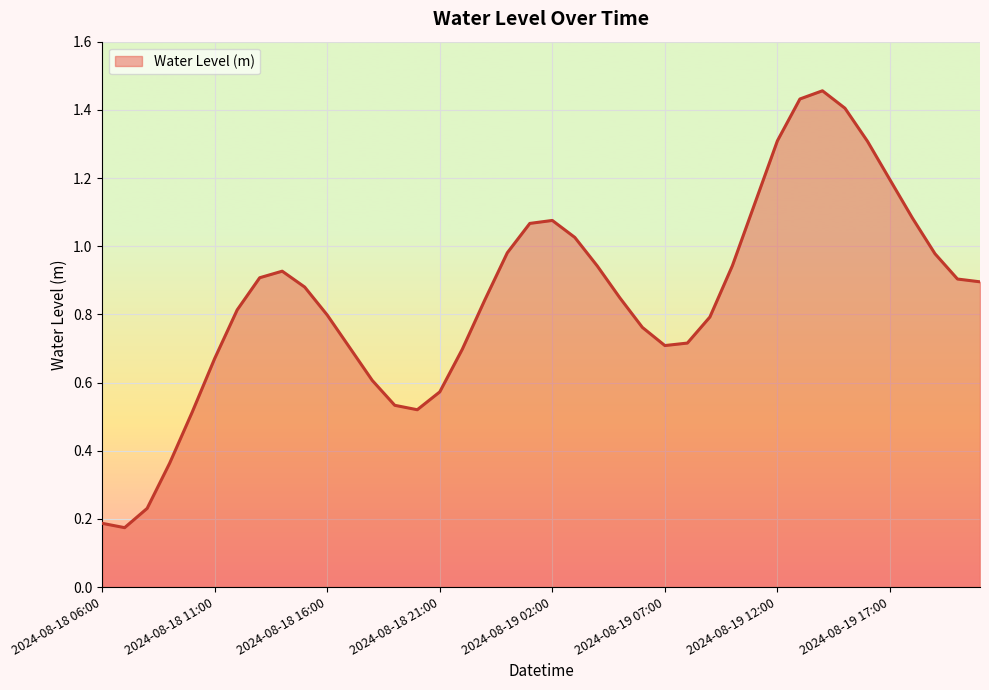

What is the difference between the maximum and minimum values?

1.3